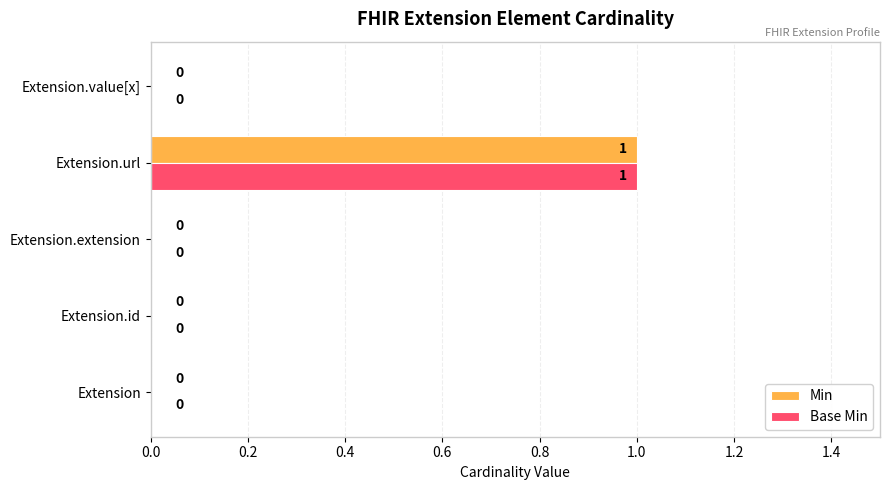

How many positive values does the Min series have?

1